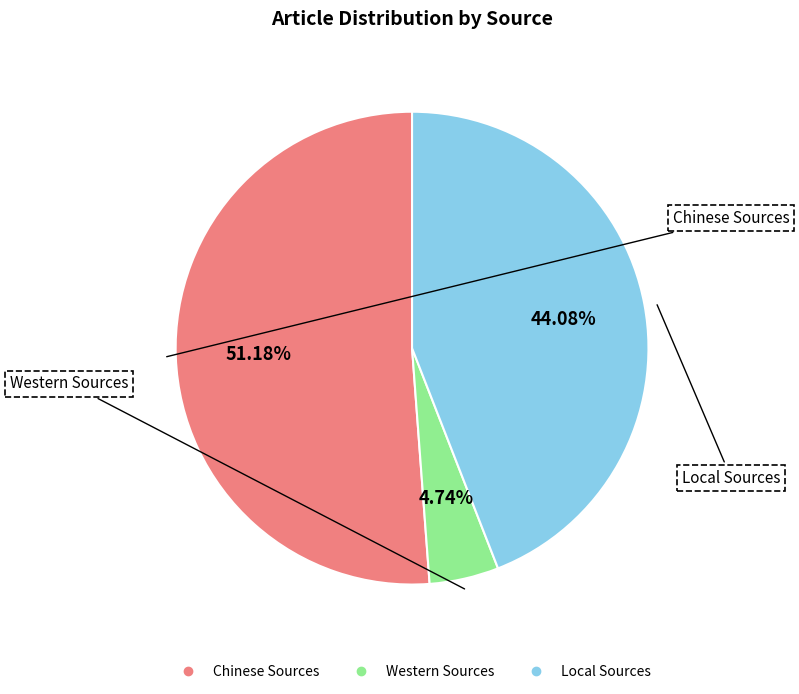

How much of the chart is everything except Western Sources?

95.3%